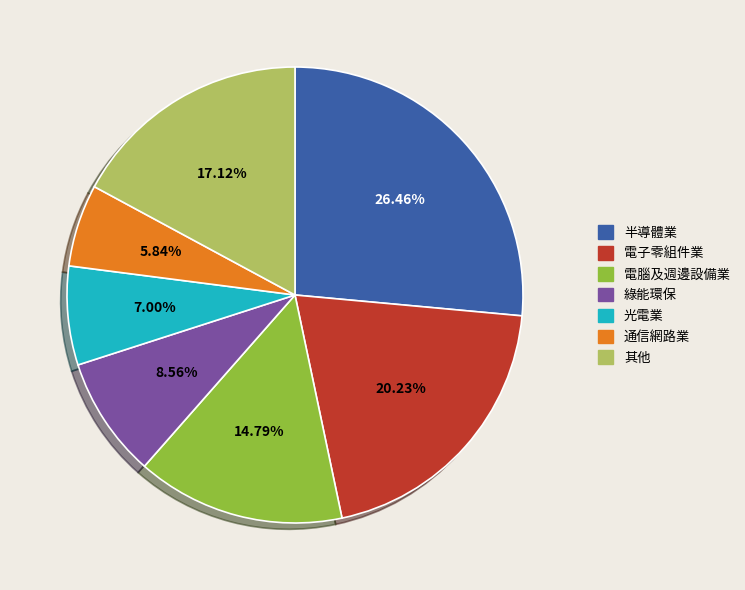

To the nearest percent, what is the difference between the largest and smallest slice percentages?

21%